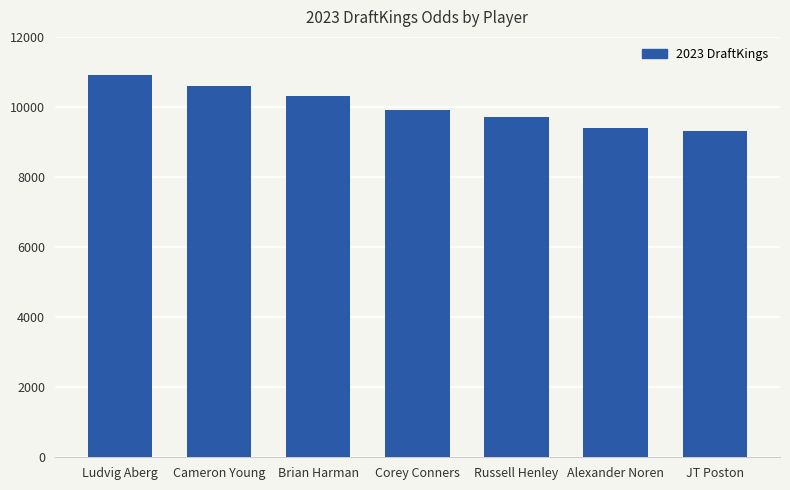

Reading left to right, list all the values displayed in this chart.

Ludvig Aberg=10900	Cameron Young=10600	Brian Harman=10300	Corey Conners=9900	Russell Henley=9700	Alexander Noren=9400	JT Poston=9300